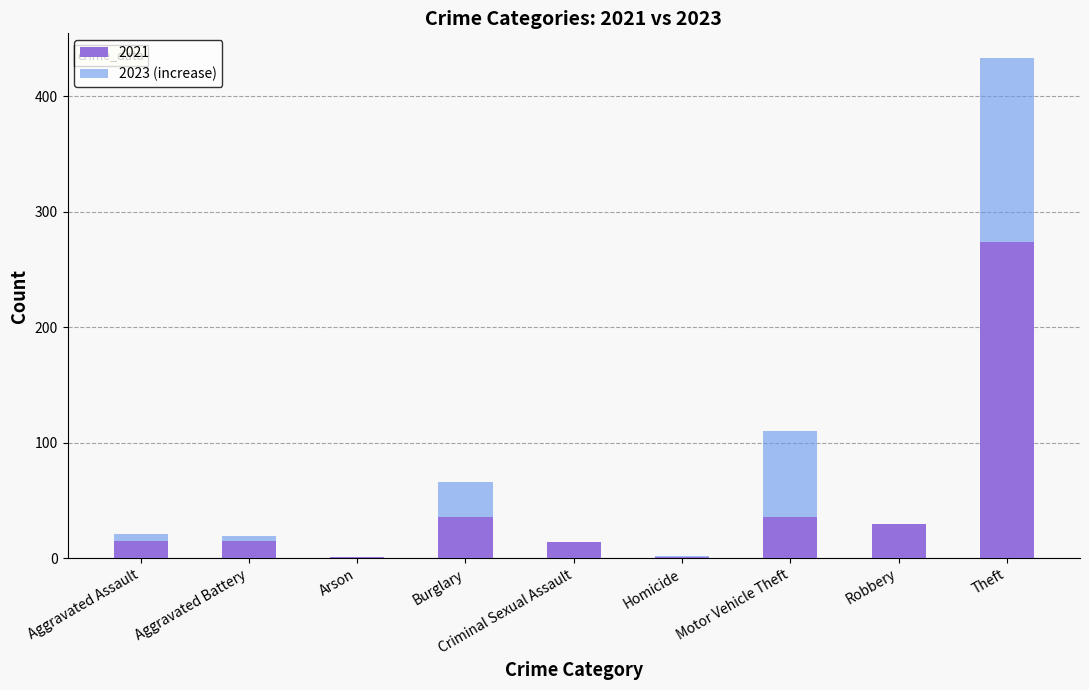

At which category is the sum across all series the highest?

Theft